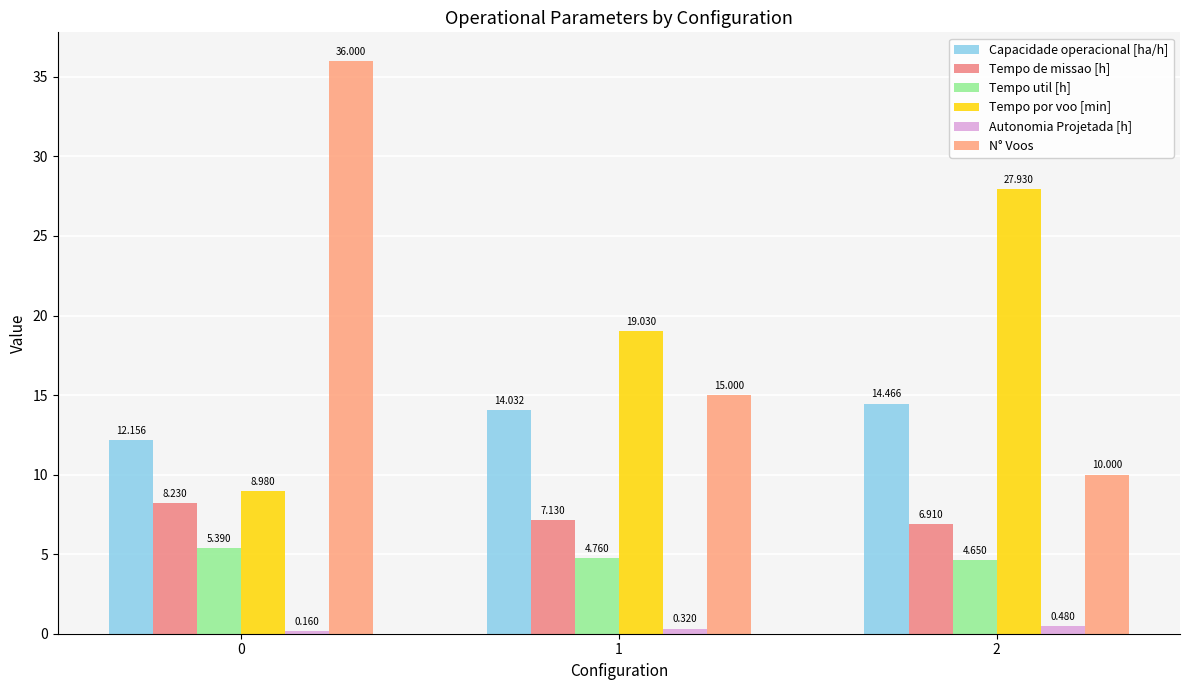

Reading right to left, what are all the values shown in this chart?

Capacidade operacional [ha/h]: 2=14.5	1=14.0	0=12.2
Tempo de missao [h]: 2=6.9	1=7.1	0=8.2
Tempo util [h]: 2=4.7	1=4.8	0=5.4
Tempo por voo [min]: 2=27.9	1=19.0	0=9.0
Autonomia Projetada [h]: 2=0.5	1=0.3	0=0.2
N° Voos: 2=10.0	1=15.0	0=36.0